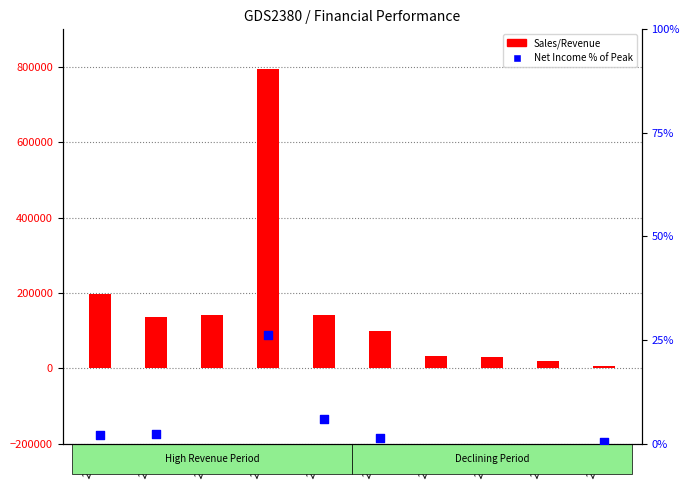

Which series has the widest spread of Y values?

Sales/Revenue